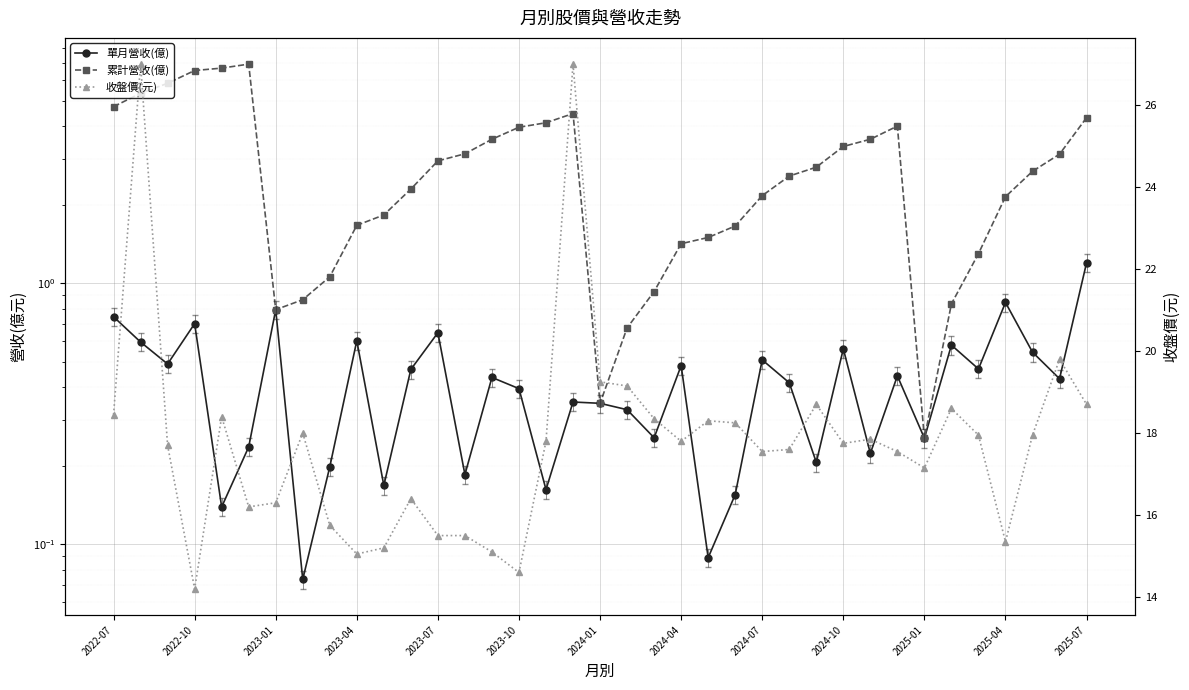

Count the number of data series in this chart.

3